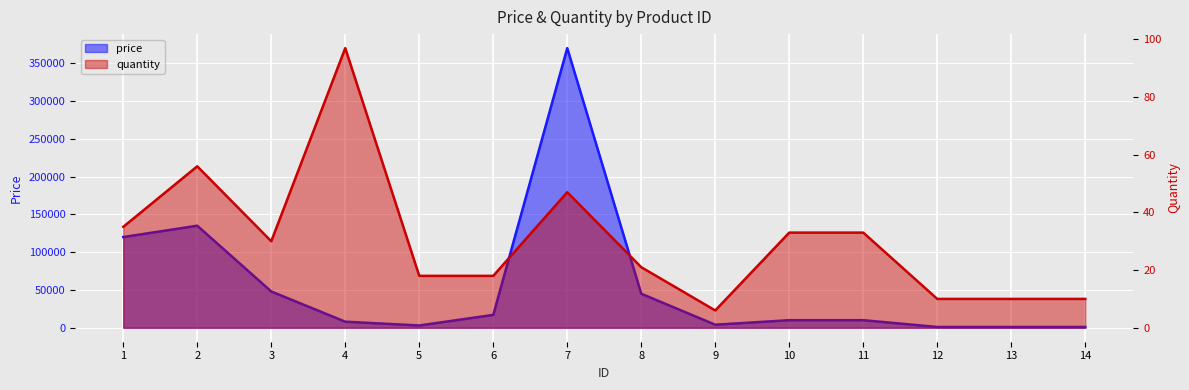

At which category does quantity reach its first local peak?

2